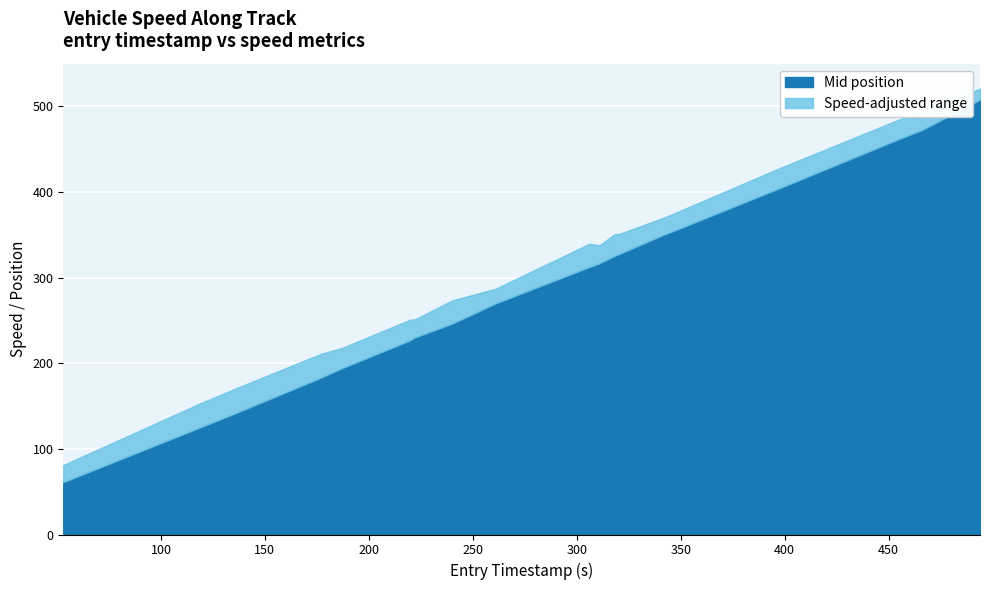

Reading right to left, list all the values displayed in this chart.

494=508.1	466=472.5	456=463.1	397=404.1	346=354.2	342=350.5	321=328.4	318=325.4	311=317.0	306=312.5	261=270.1	240=246.4	222=230.2	220=227.1	187=194.3	177=183.4	163=169.2	136=142.0	118=124.4	53=61.3